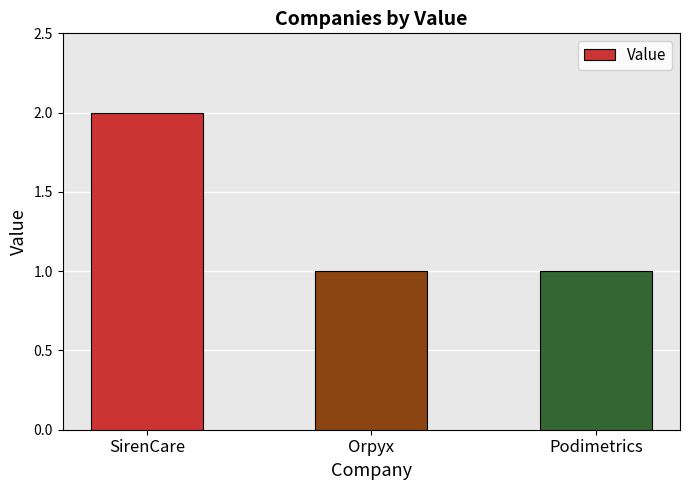

Count the number of categories in the chart.

3